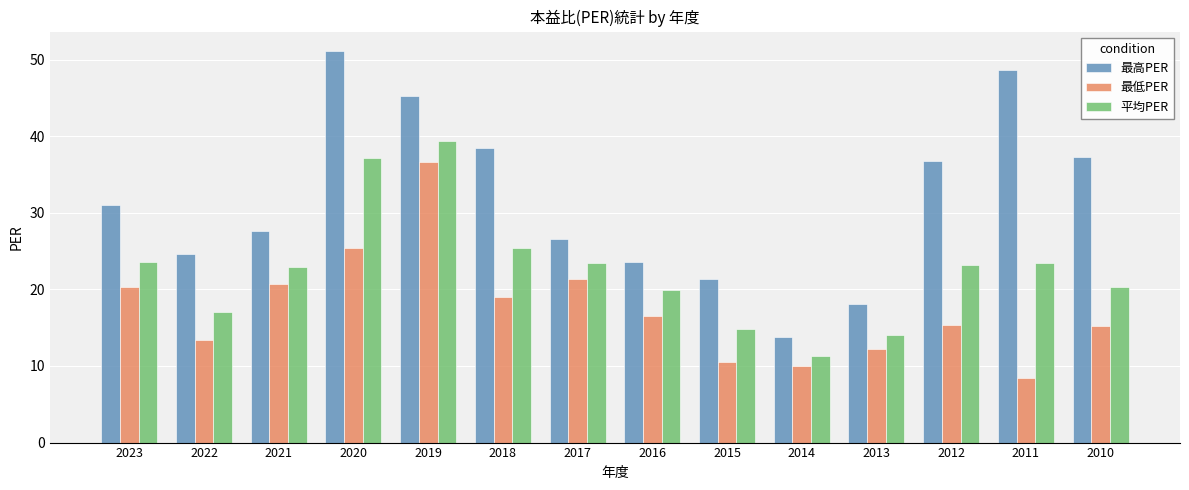

List the labels in order of 最高PER value, smallest first.

2014, 2013, 2015, 2016, 2022, 2017, 2021, 2023, 2012, 2010, 2018, 2019, 2011, 2020